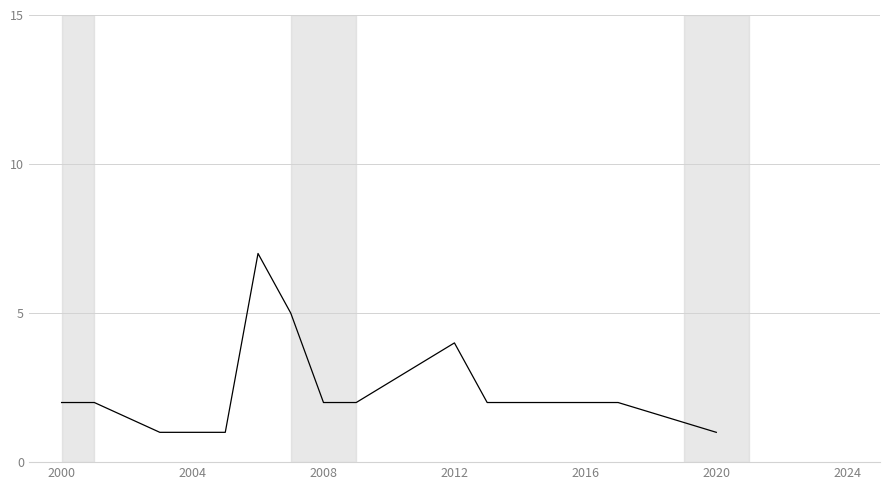

How many values are between 1 and 2?

11